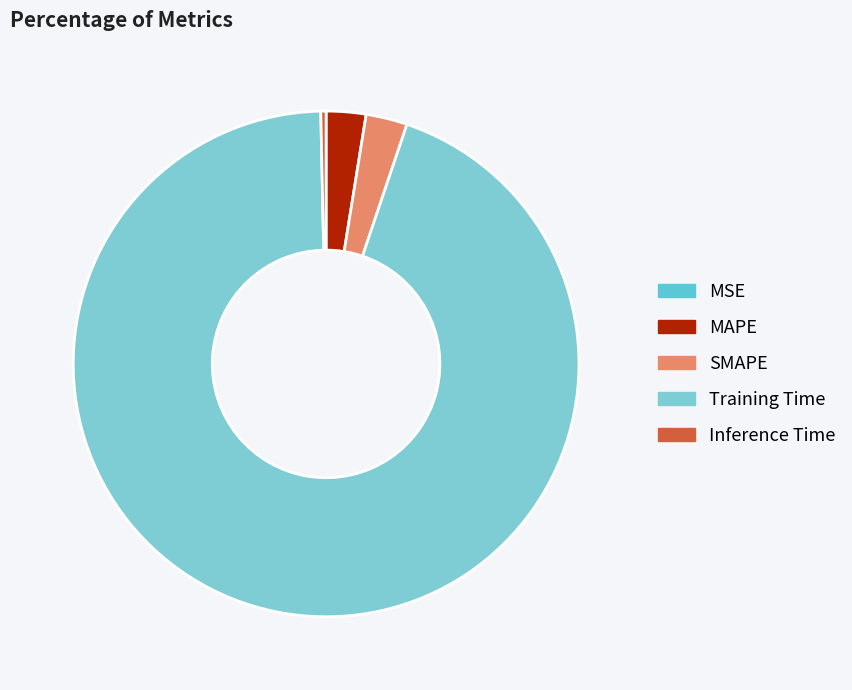

Rank the categories by value from lowest to highest.

MSE, Inference Time, MAPE, SMAPE, Training Time